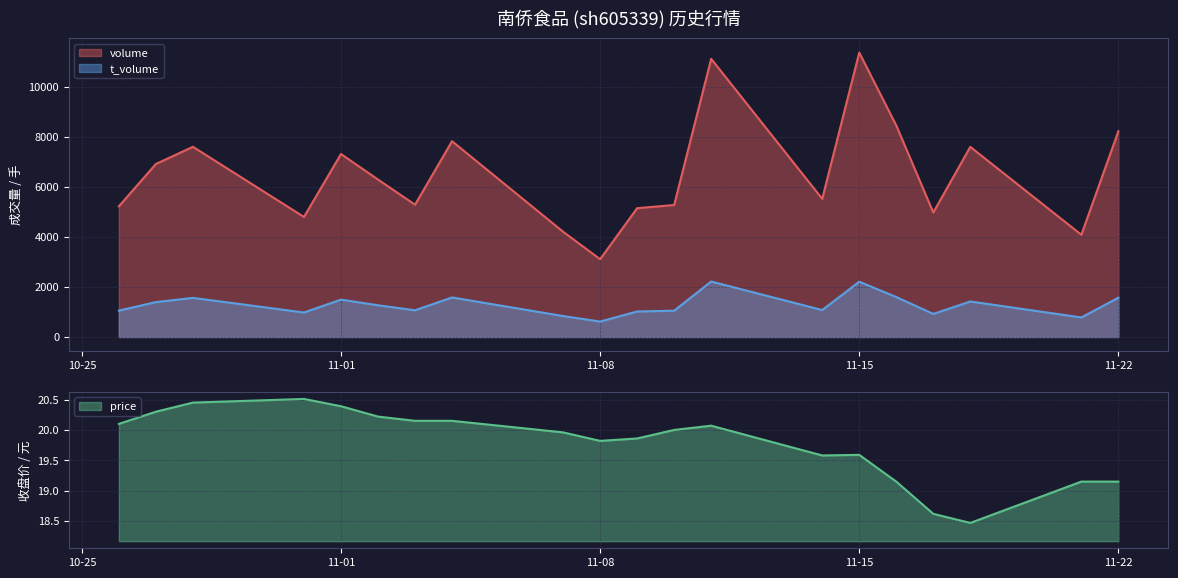

Where is the first local maximum for volume?

2022-10-28